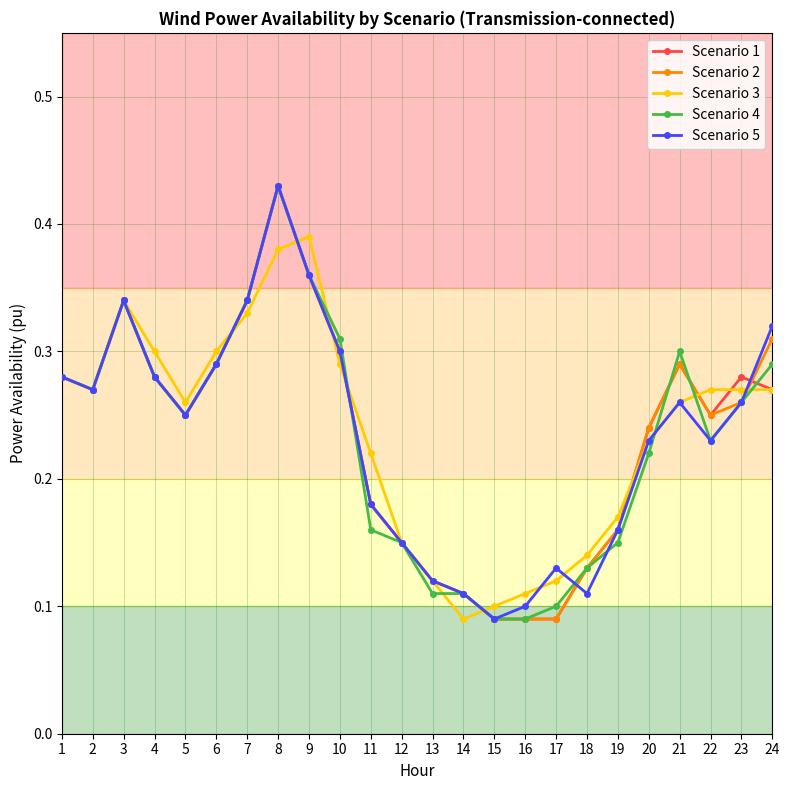

How many Scenario 2 values are between 0 and 1?

24